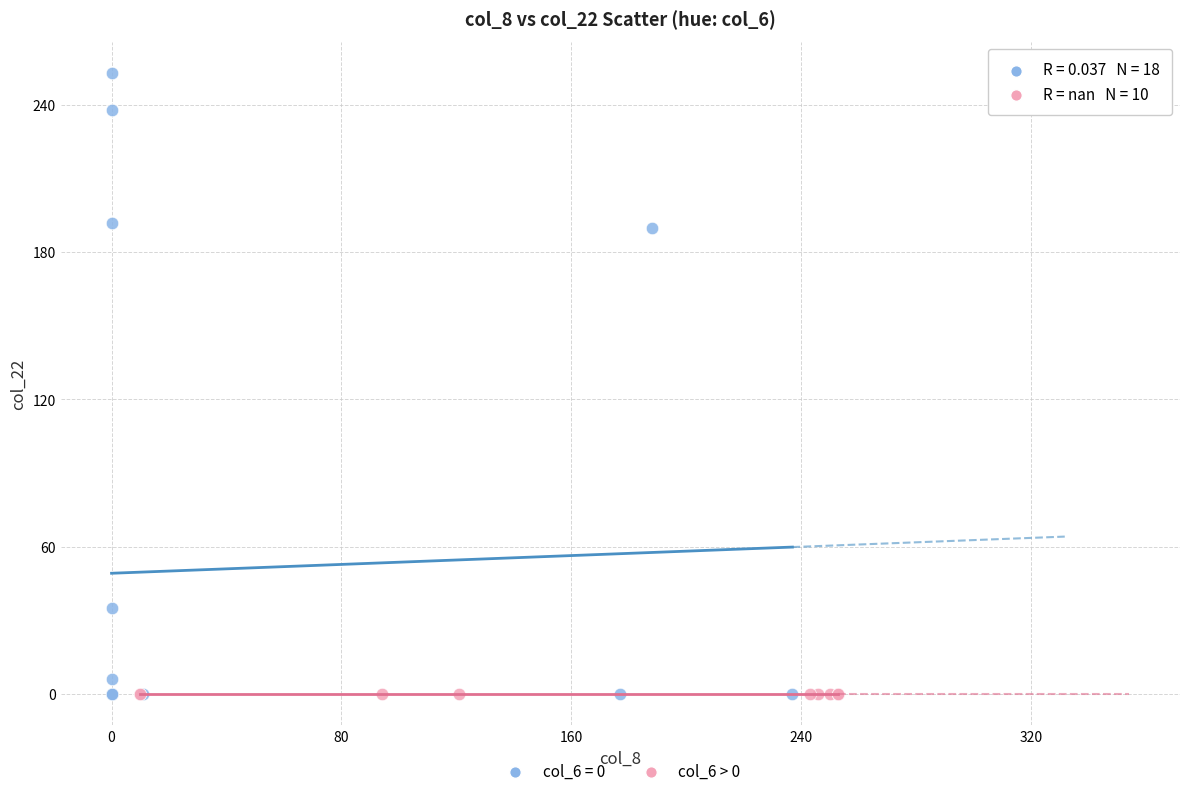

Which series contains the highest Y value?

col_6 = 0